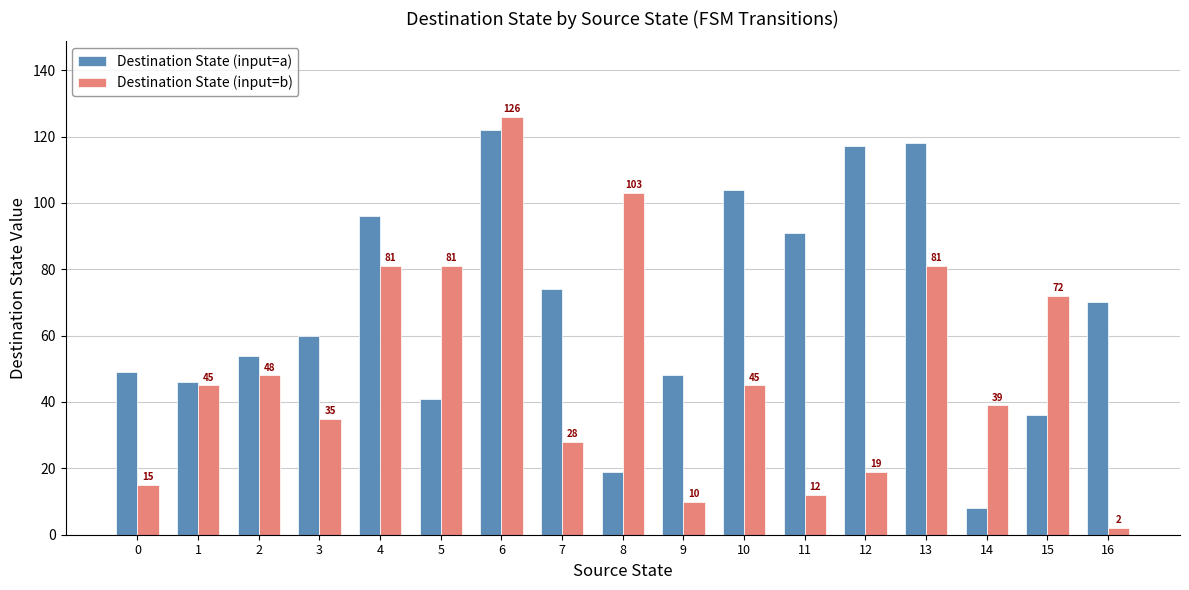

Which series has the largest total across all categories?

Destination State (input=a)